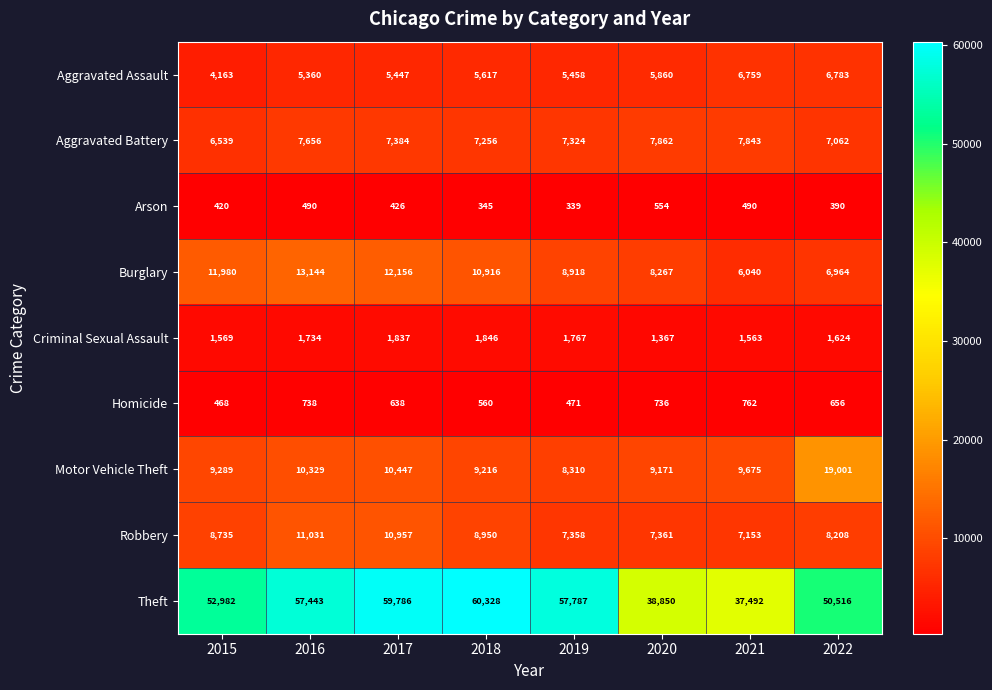

List the series in order of their peak value, lowest first.

Arson, Homicide, Criminal Sexual Assault, Aggravated Assault, Aggravated Battery, Robbery, Burglary, Motor Vehicle Theft, Theft